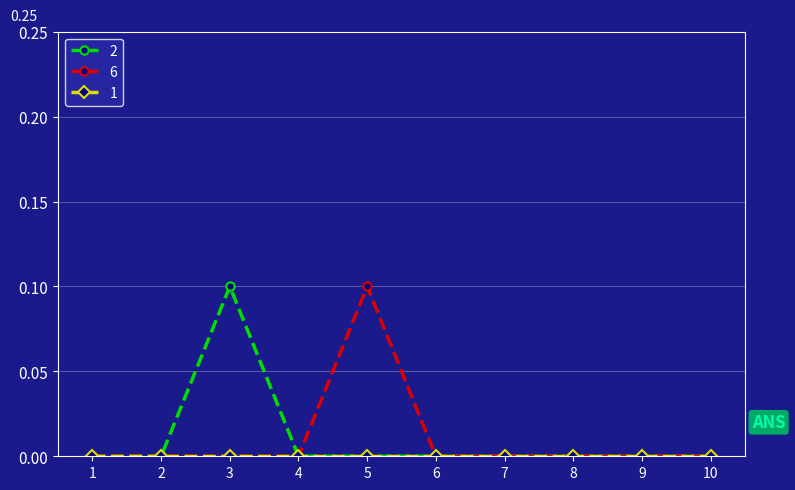

Where is the first local maximum for 2?

3